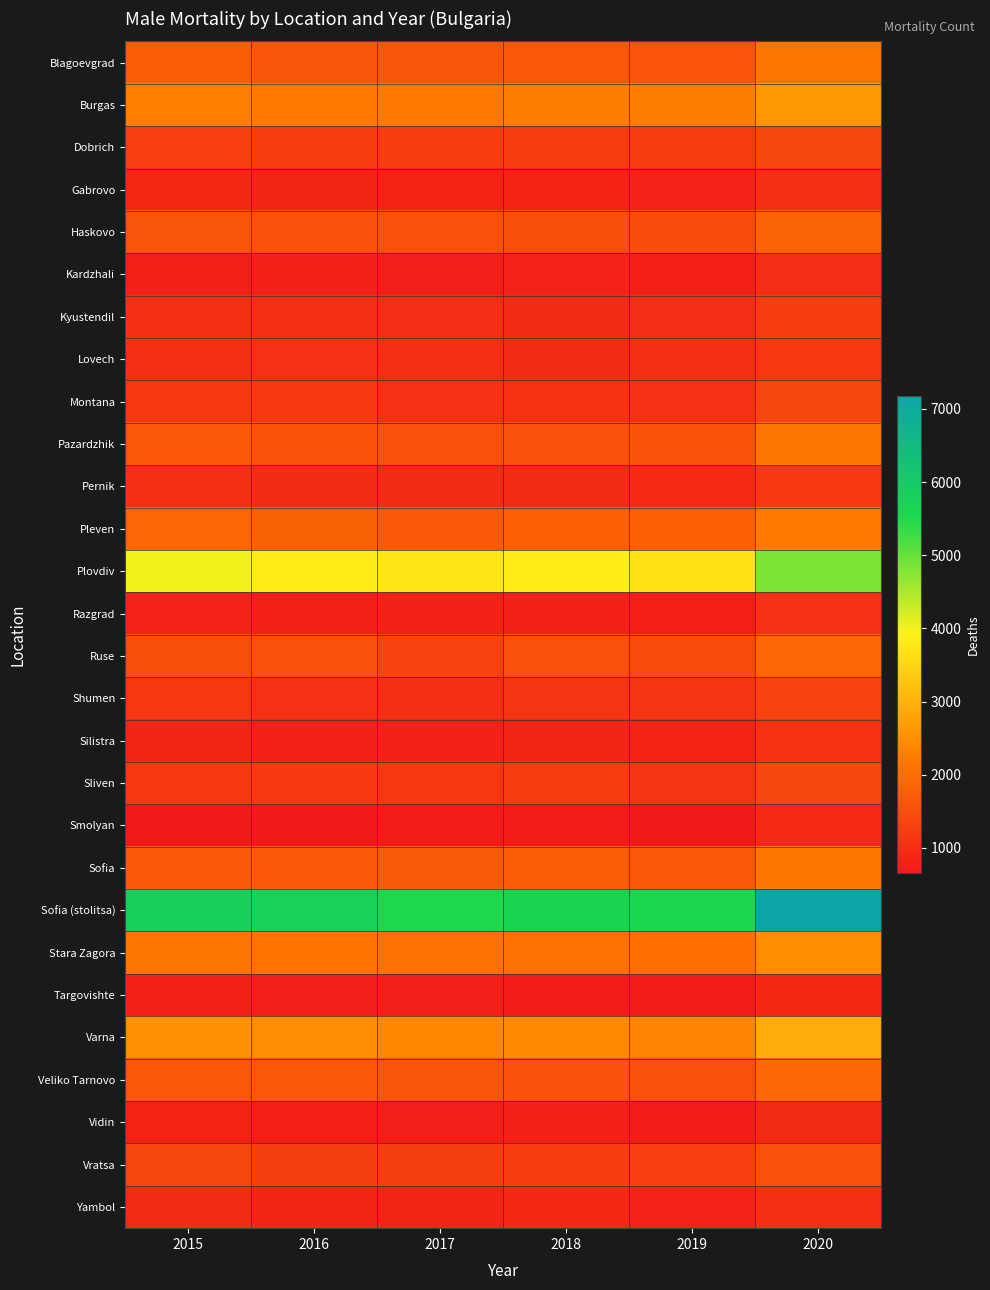

Which series changed the most between 2015 and 2018?

Sofia (stolitsa)